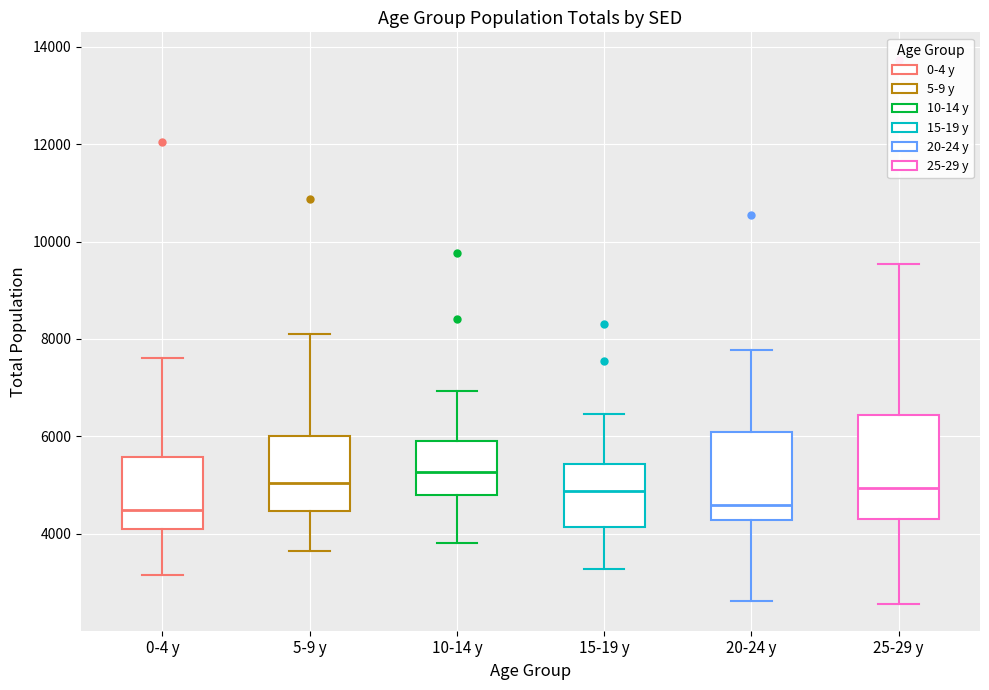

Which box is the tallest, from its lower edge to its upper edge?

25-29 y